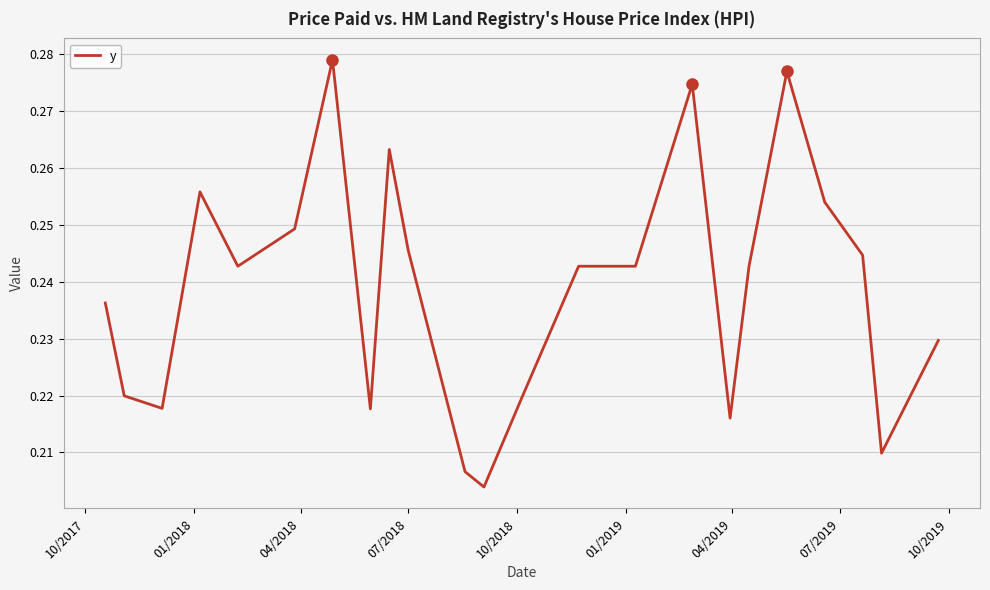

How many points are higher than both their immediate neighbors (excluding endpoints)?

5